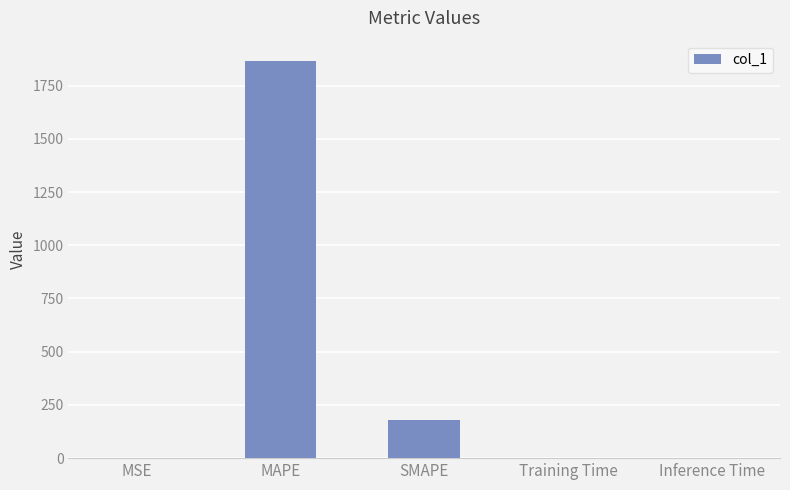

Between MSE and MAPE, which is larger?

MAPE